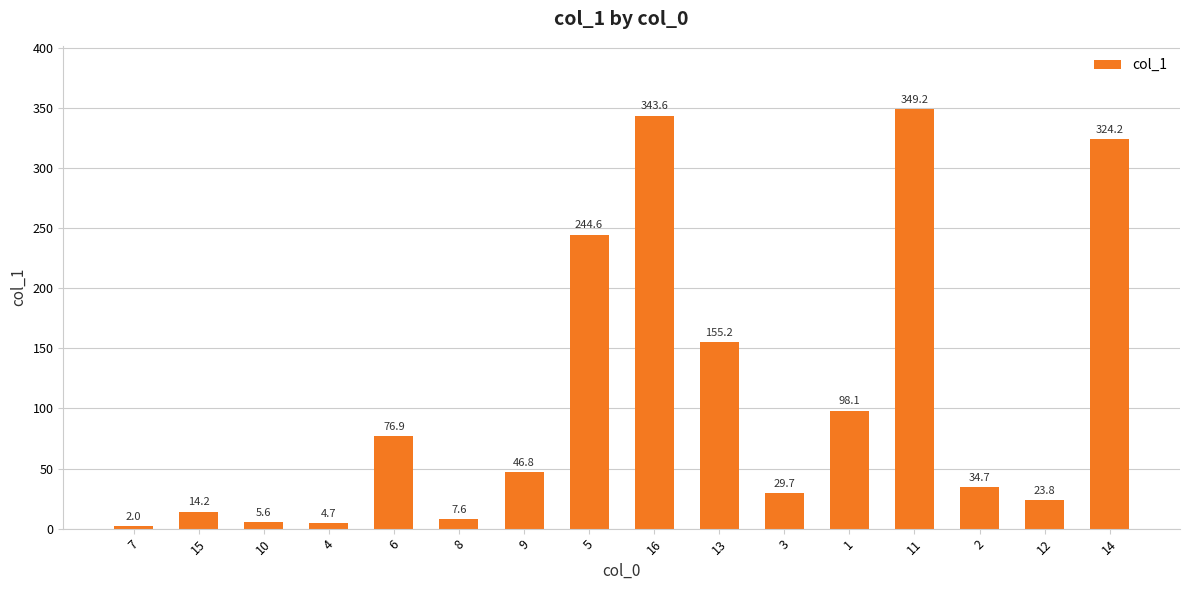

Is it true that the value at 6 is 76.9?

True